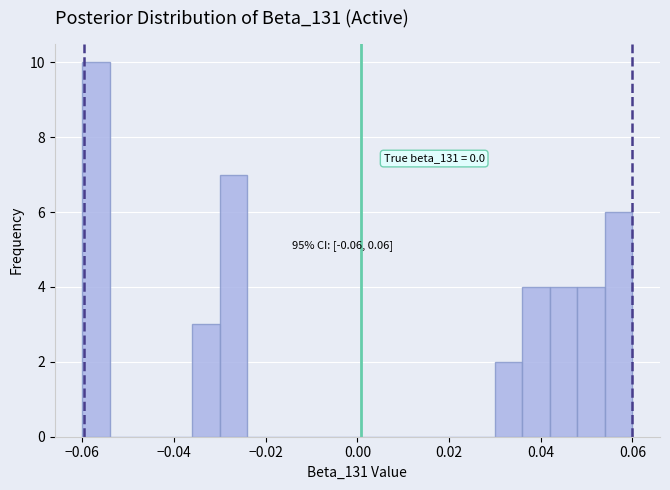

Read against the x-axis, roughly where is the centre of the tallest bar?

-0.056